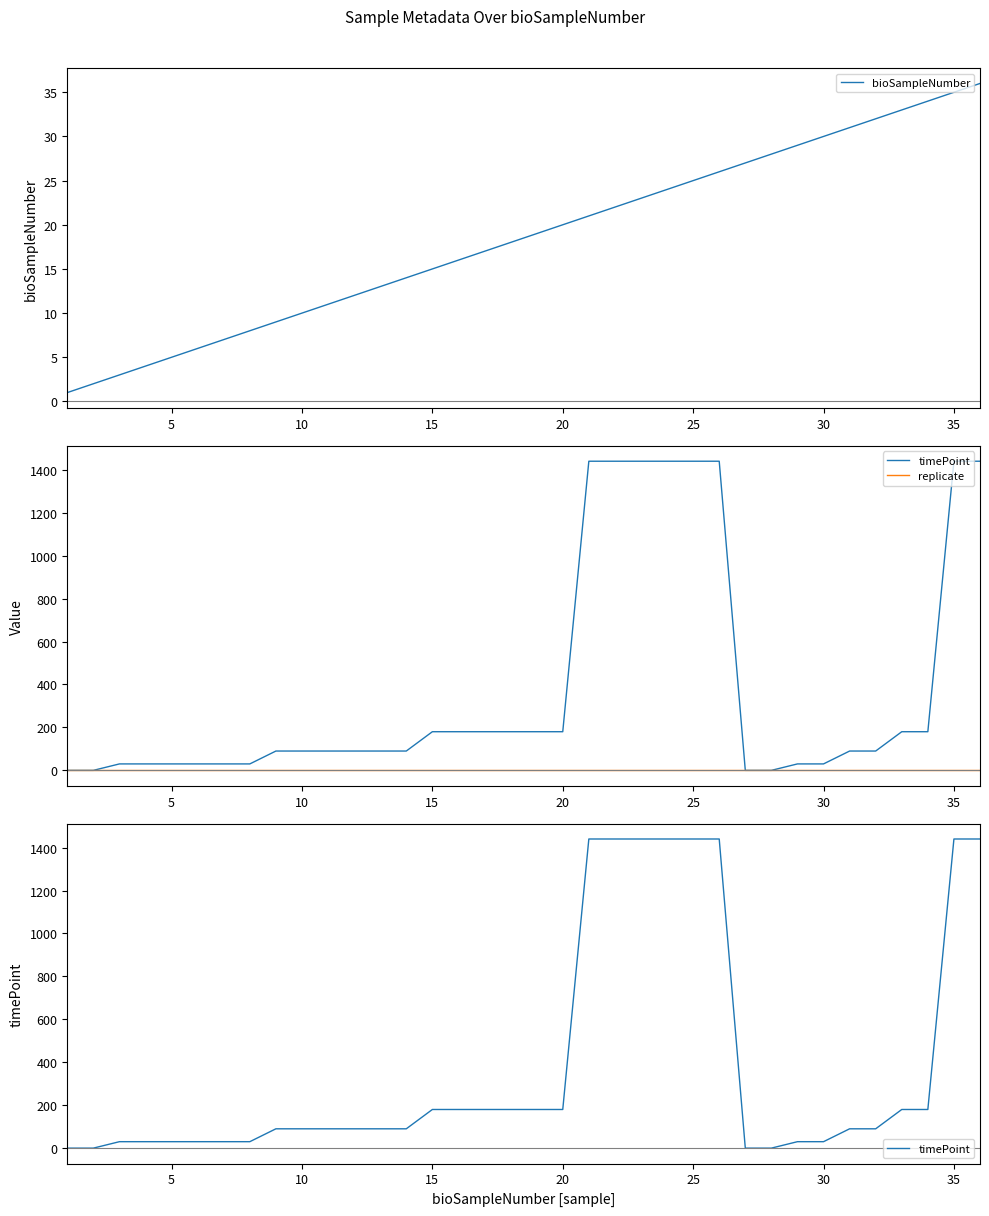

What are all the series names shown in the legend?

bioSampleNumber, timePoint, replicate